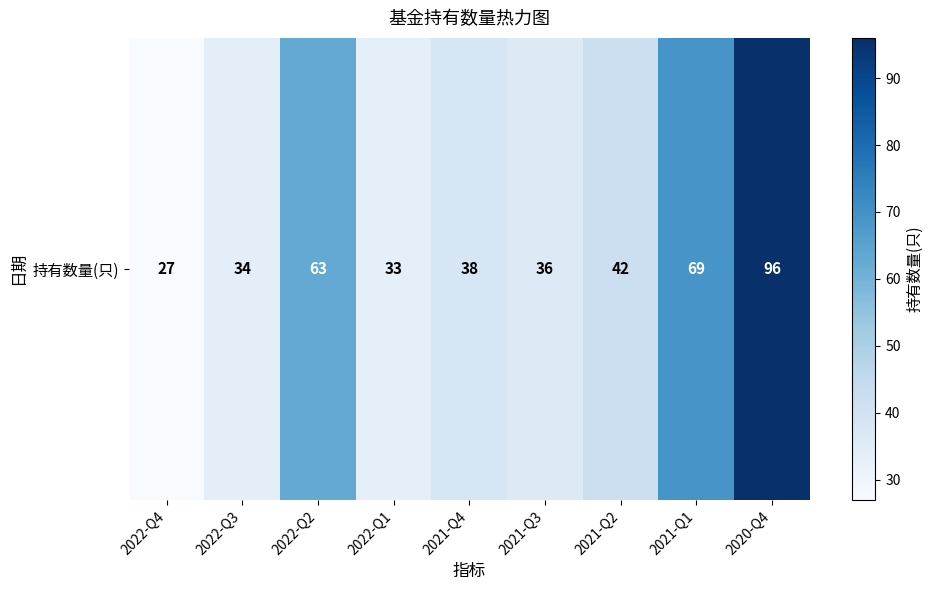

How many categories are shown in the chart?

9